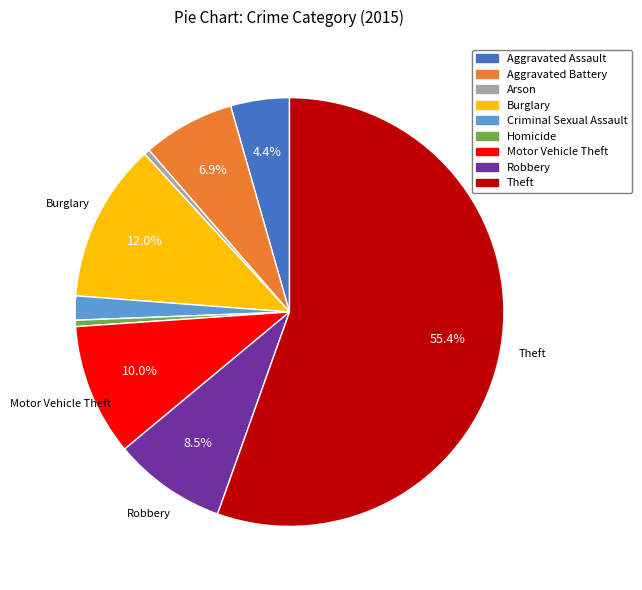

To the nearest percent, what portion does Aggravated Battery represent?

7%